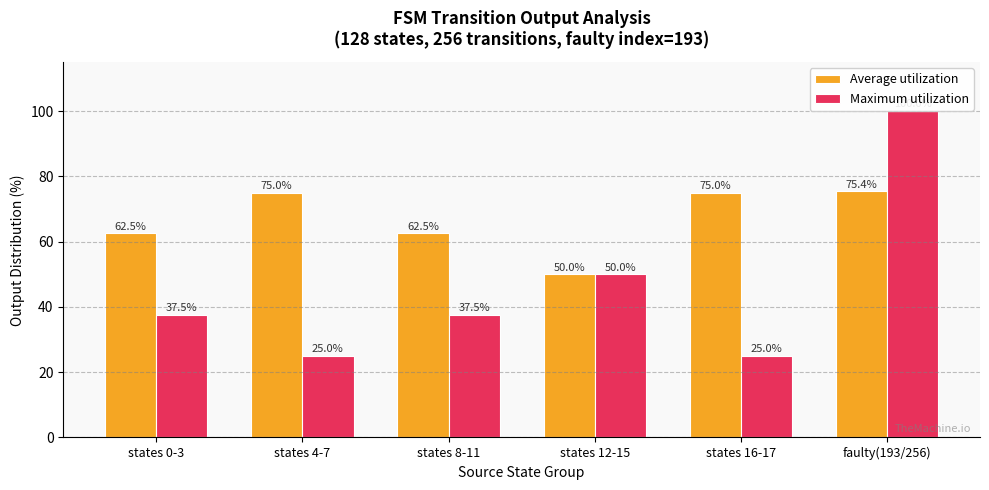

What is the difference between the second highest and minimum values in the Maximum utilization series?

25.0